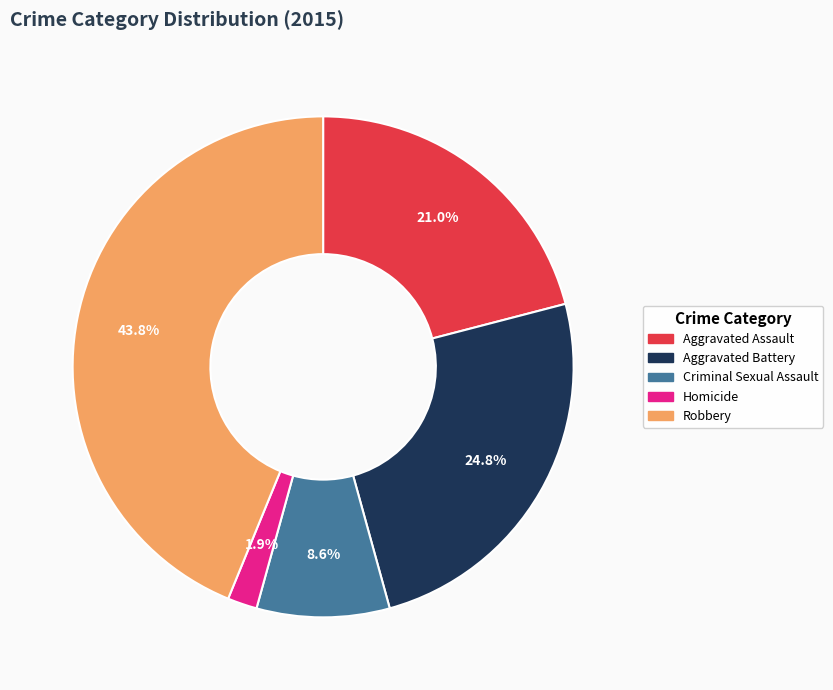

Does any single category account for the majority?

No